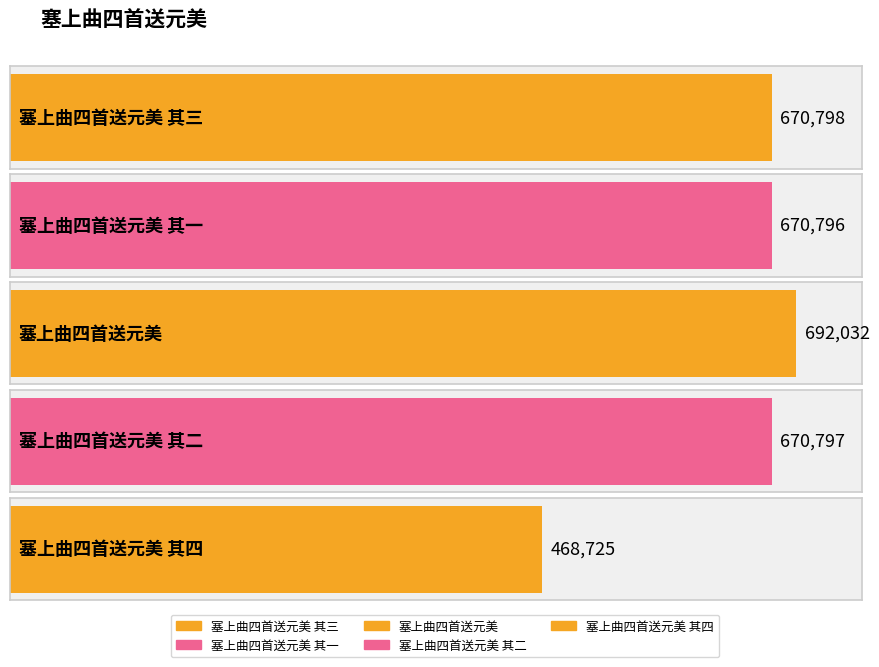

Between 塞上曲四首送元美 其三 and 塞上曲四首送元美 其二, which is larger?

塞上曲四首送元美 其三